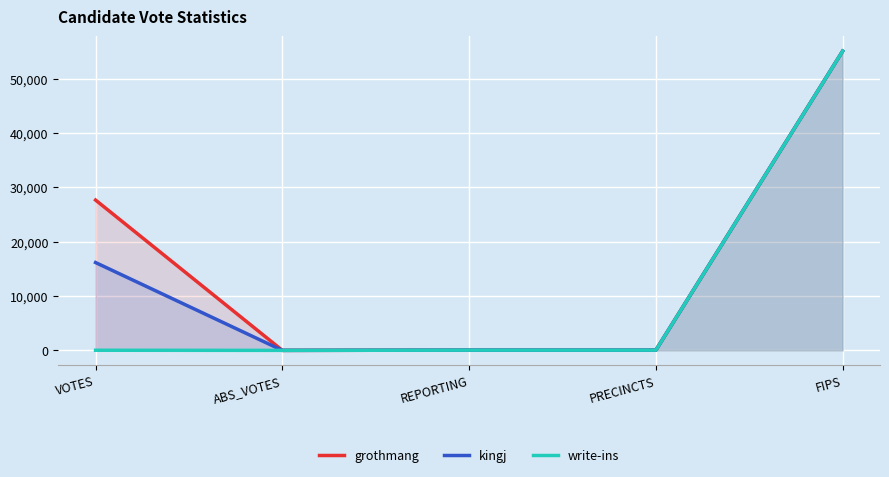

At which category does write-ins reach its first local valley?

ABS_VOTES